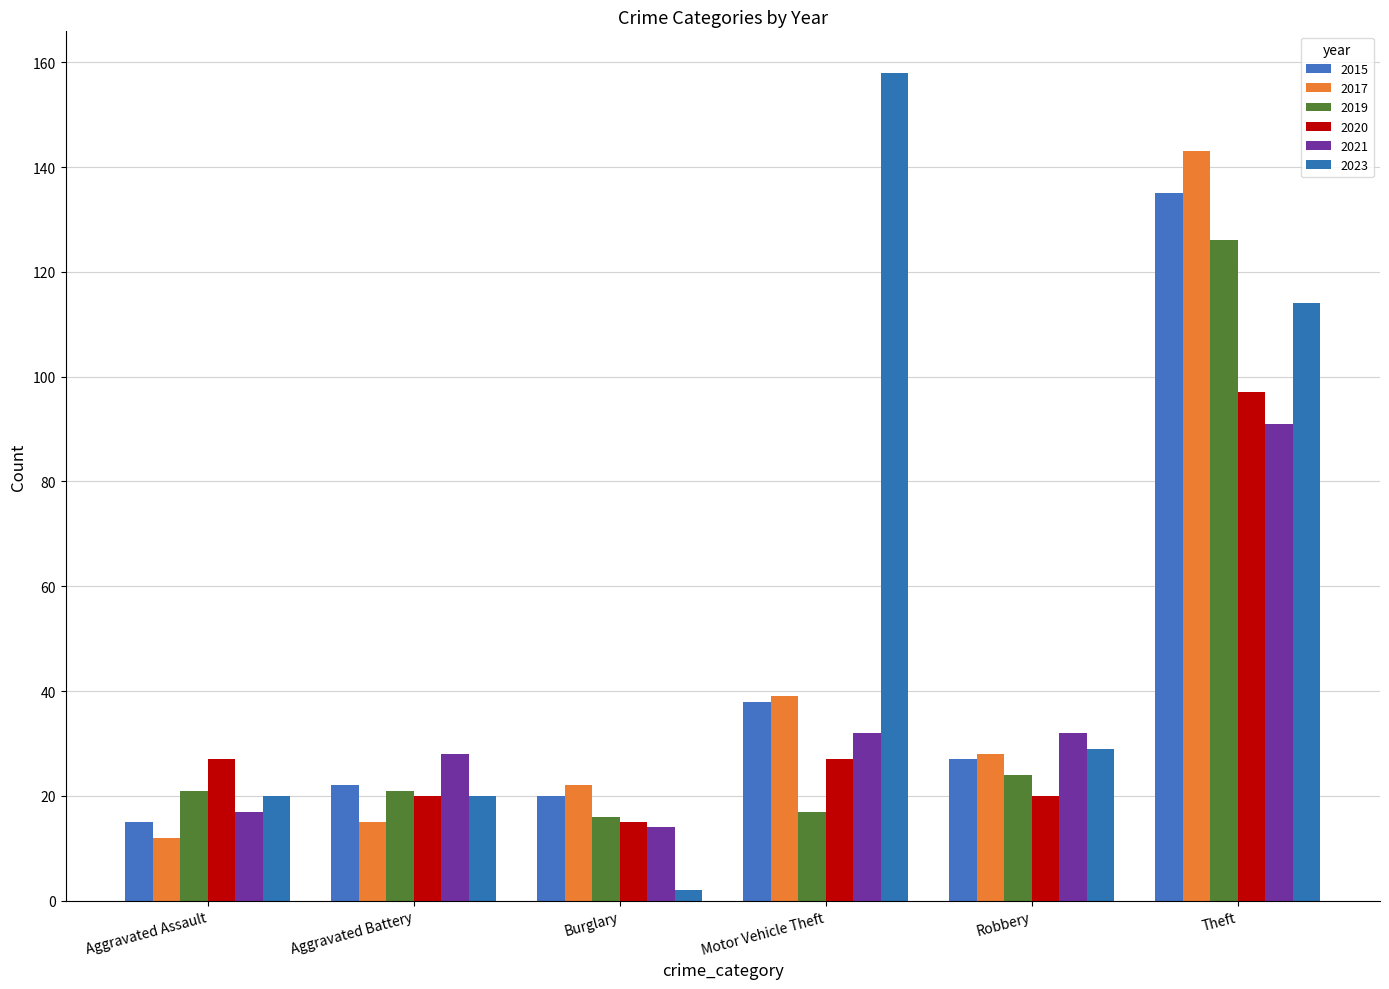

What are all the series names shown in the legend?

2015, 2017, 2019, 2020, 2021, 2023